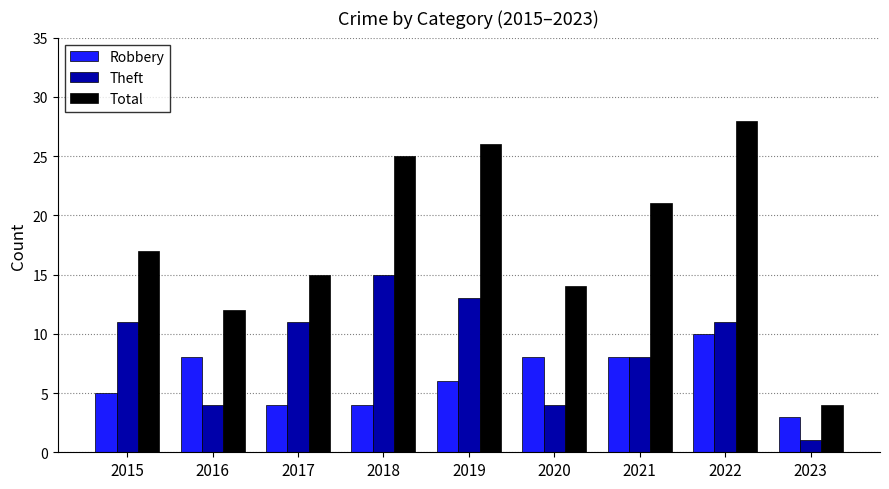

Rank the series by their average value, from lowest to highest.

Robbery, Theft, Total